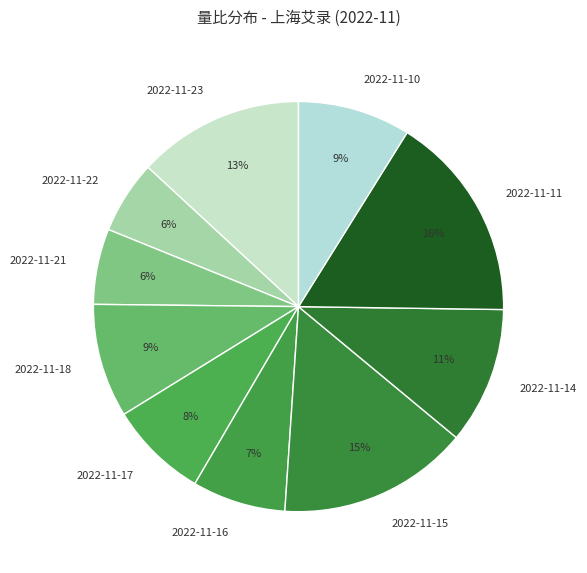

Which category has the biggest portion of the pie?

2022-11-11